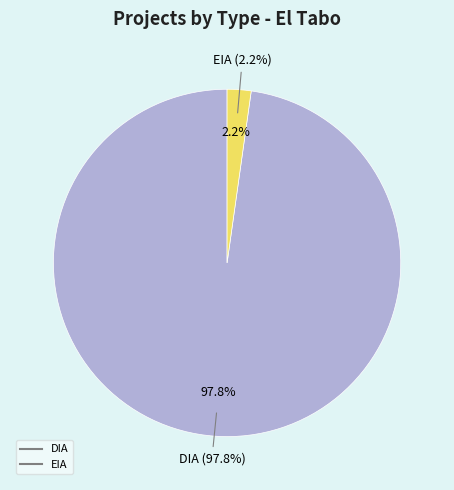

How much of the chart is everything except EIA?

97.8%